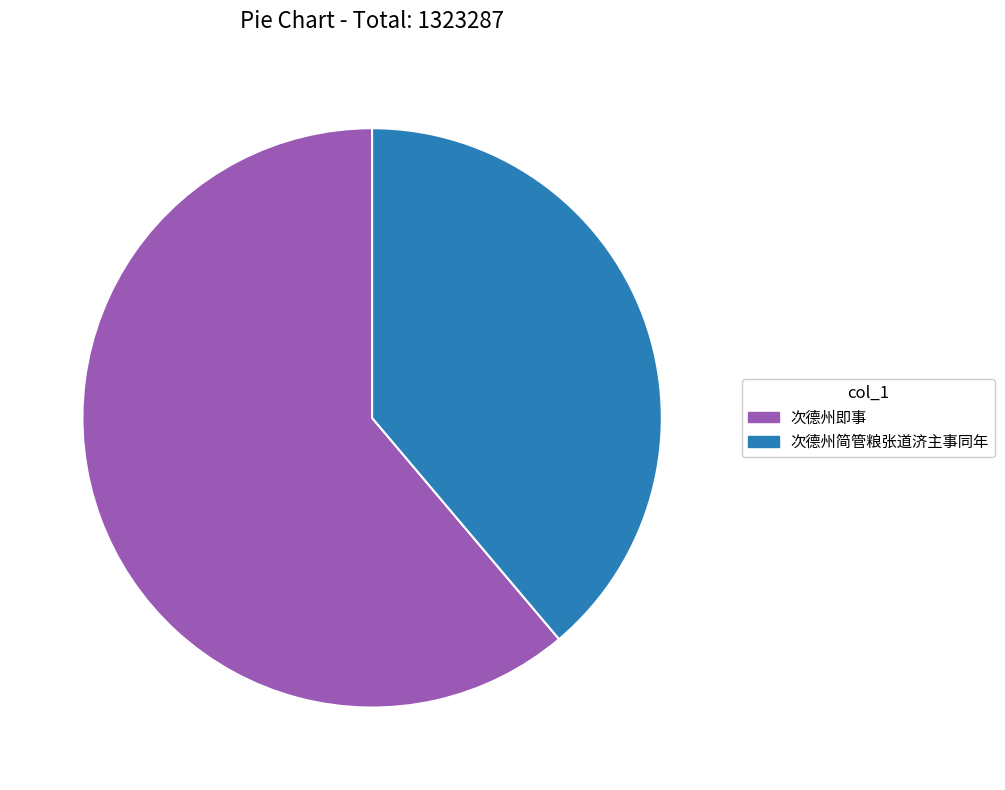

Rank the categories by value from highest to lowest.

次德州即事, 次德州简管粮张道济主事同年